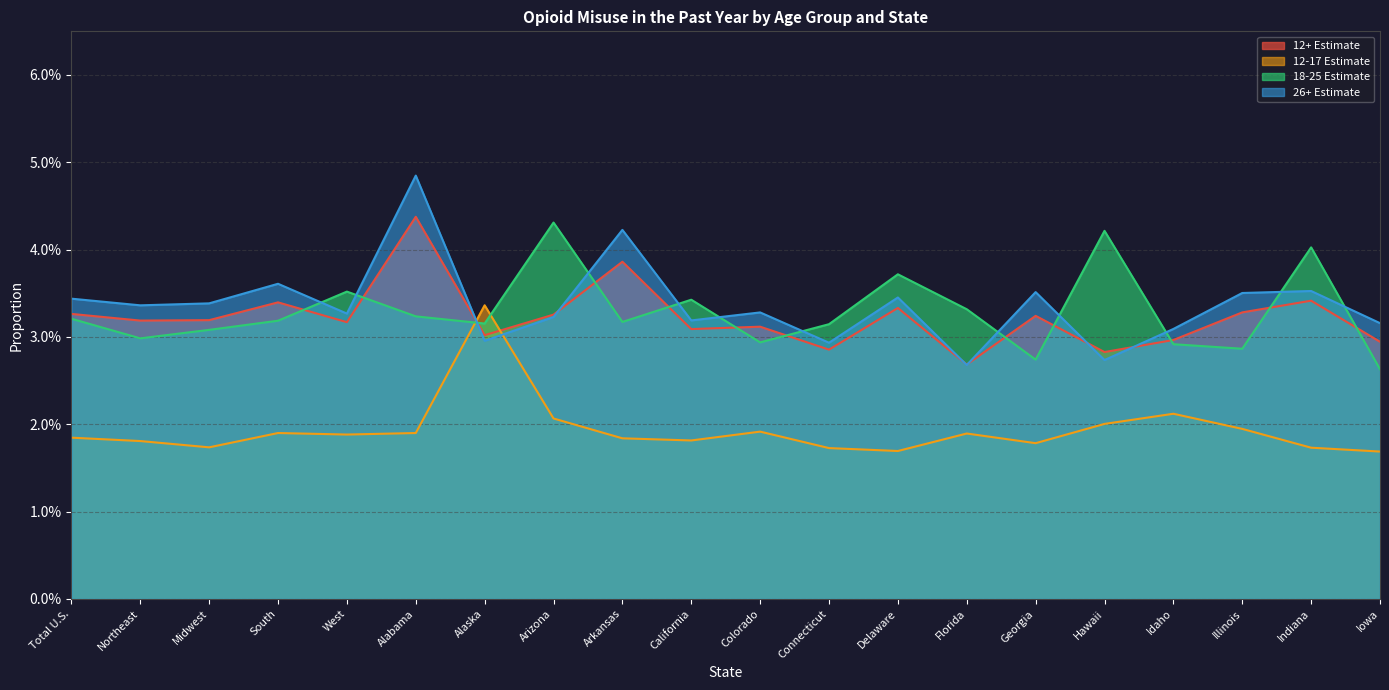

What are all the series names shown in the legend?

12+ Estimate, 12-17 Estimate, 18-25 Estimate, 26+ Estimate